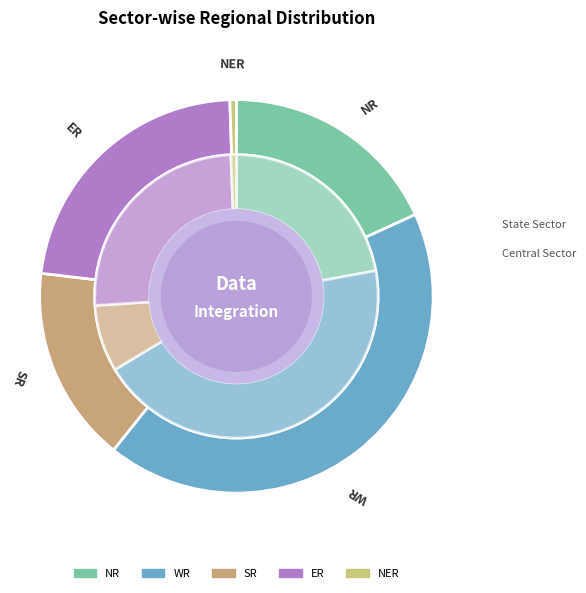

Do SR and NR together represent more than half of the pie?

No